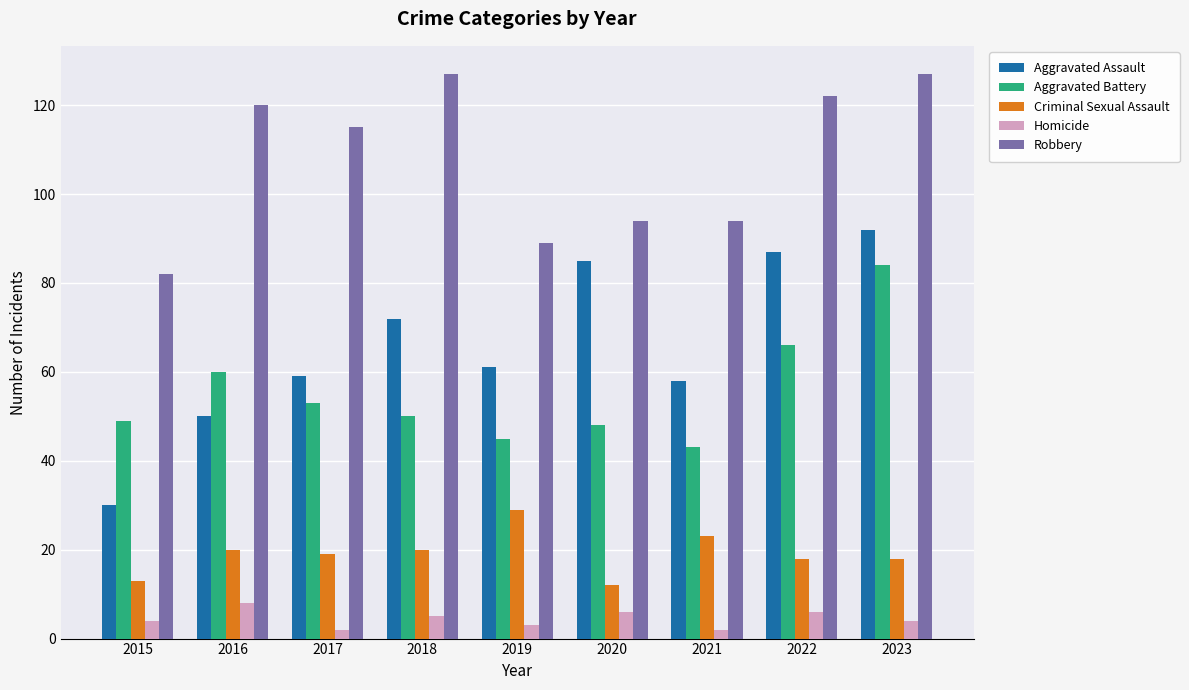

Which series has the widest spread of values?

Aggravated Assault